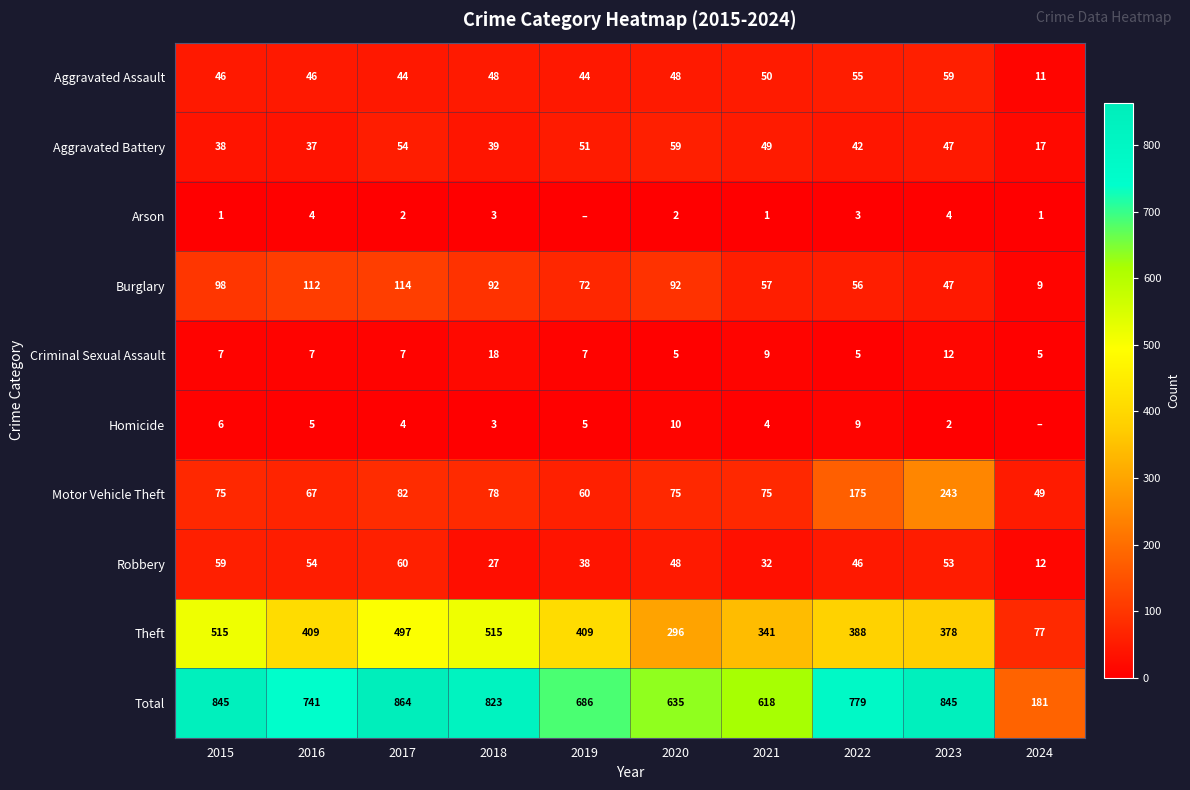

Where is Criminal Sexual Assault nearest to the value 11?

2023